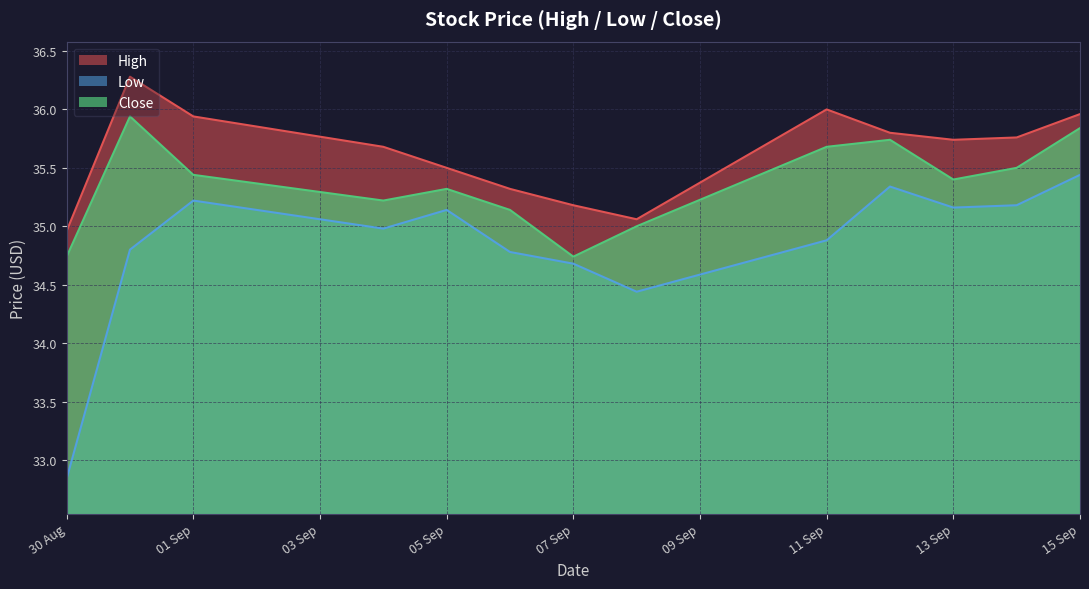

What is the minimum value shown in the chart?

32.8